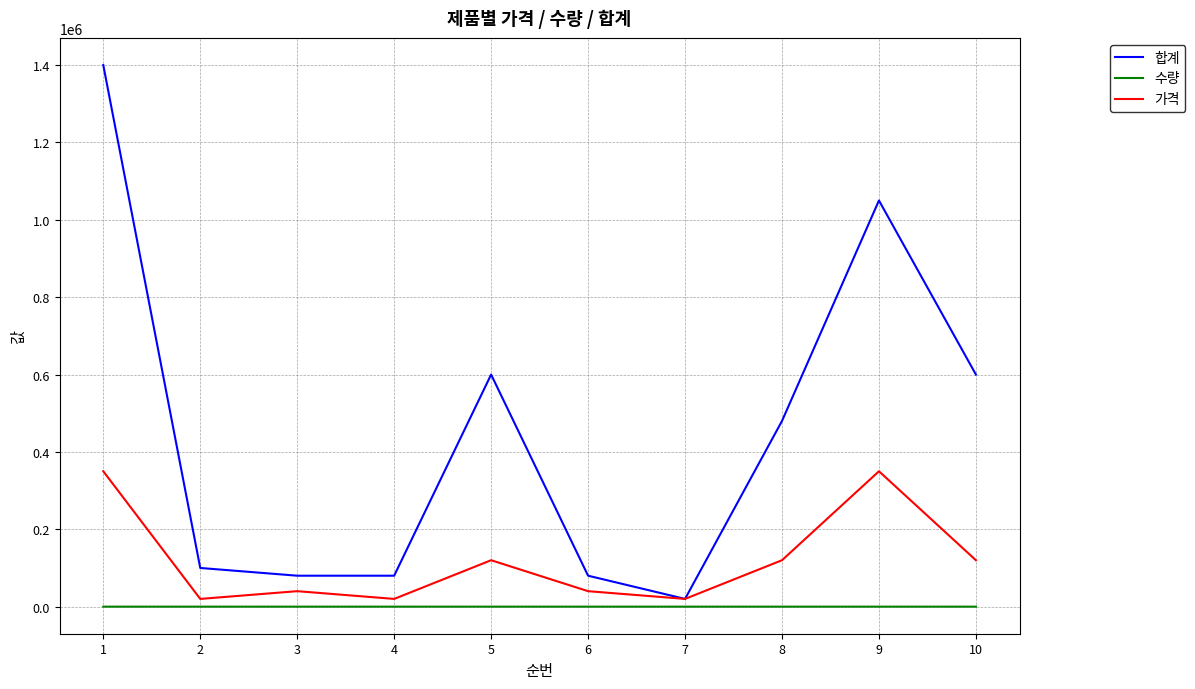

Rank the series by their average value, from highest to lowest.

합계, 가격, 수량